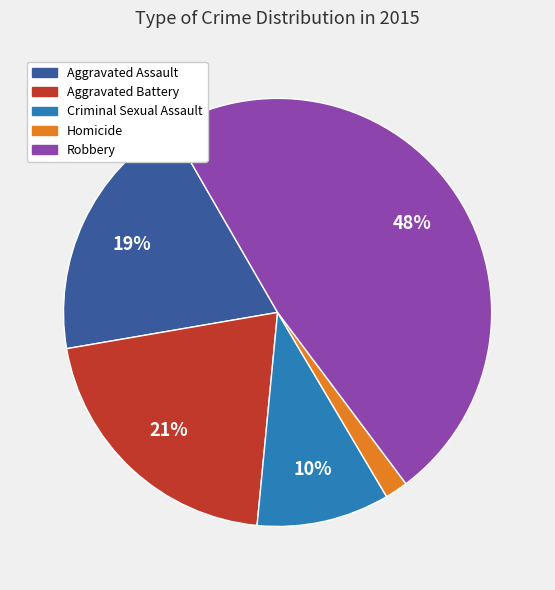

To the nearest percent, what is the difference between the largest and smallest slice percentages?

46%